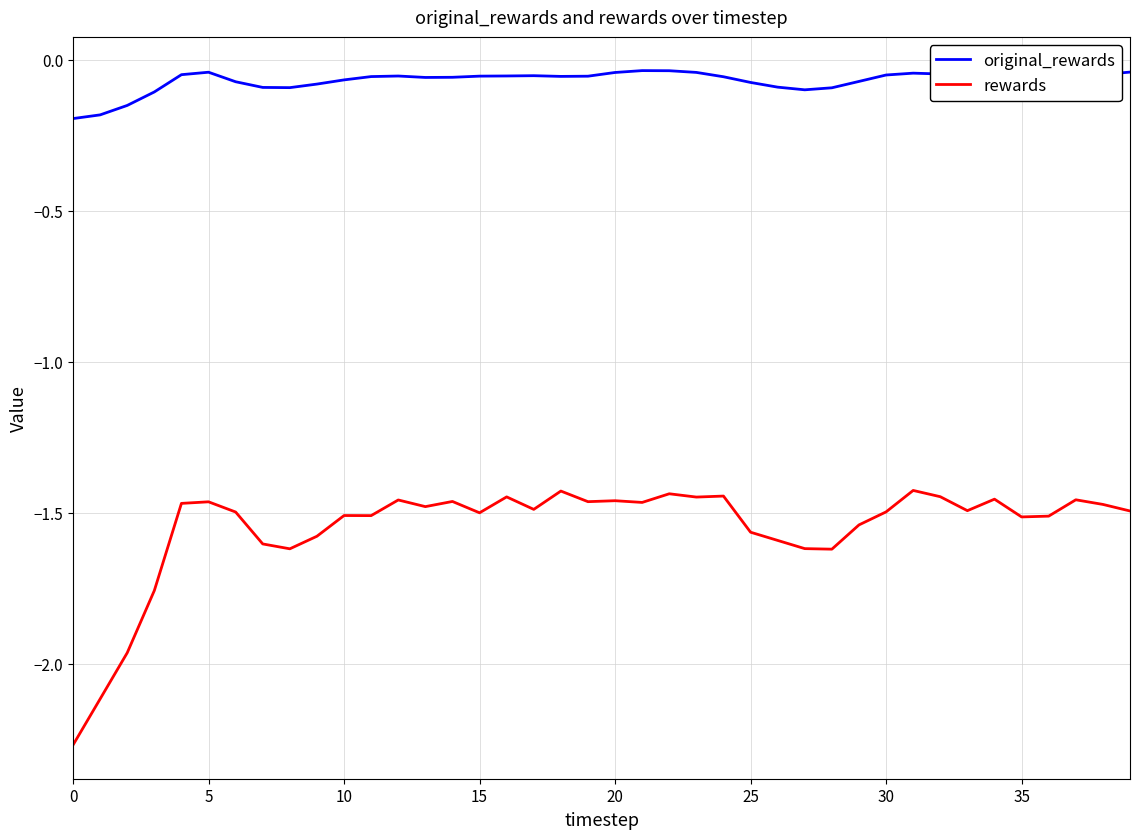

Which series has the widest spread of values?

rewards